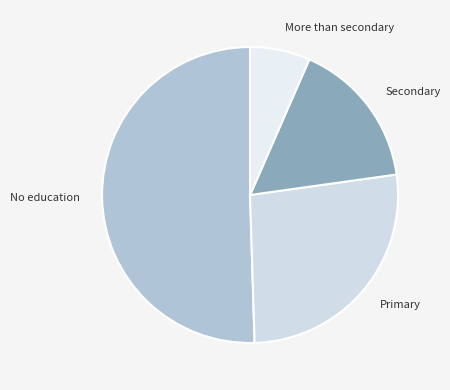

Approximately how many times larger is the value at Primary compared to More than secondary?

4.1